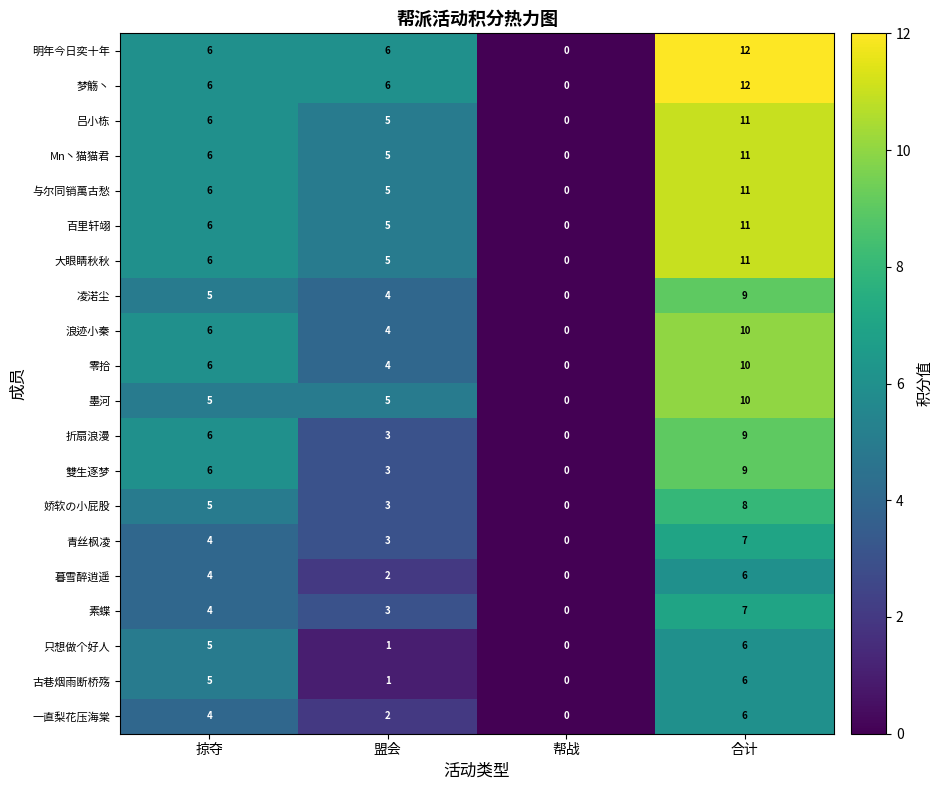

The value of 与尔同销萬古愁 at 帮战 is 0. True or false?

True